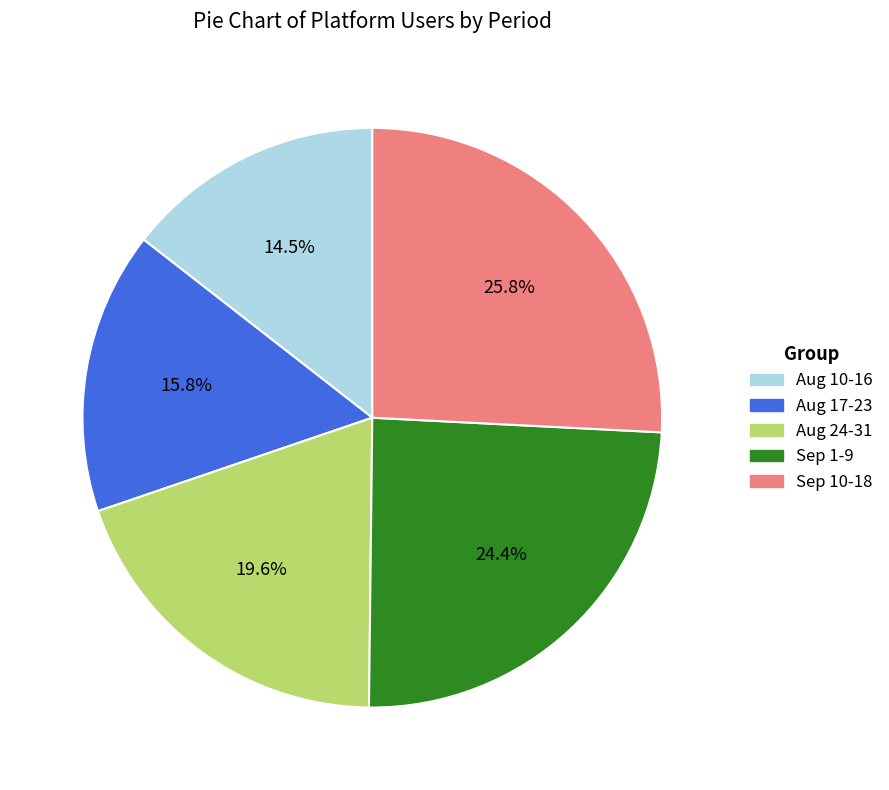

Is there any slice that represents more than half of the pie?

No